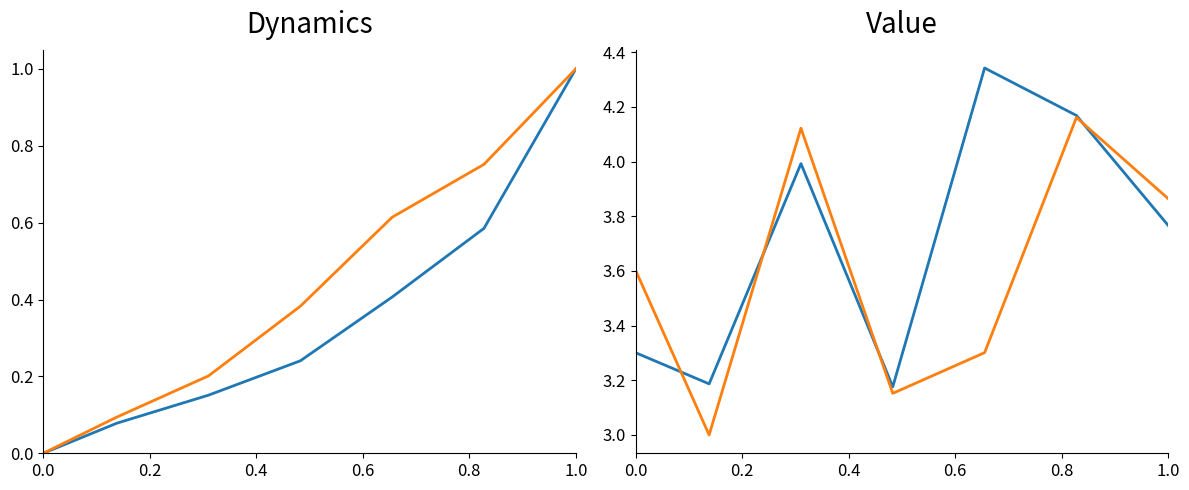

Rank the series by their maximum value, from highest to lowest.

currentAveragePrice, LevePriceHQ, Leve EXP, Leve Gil